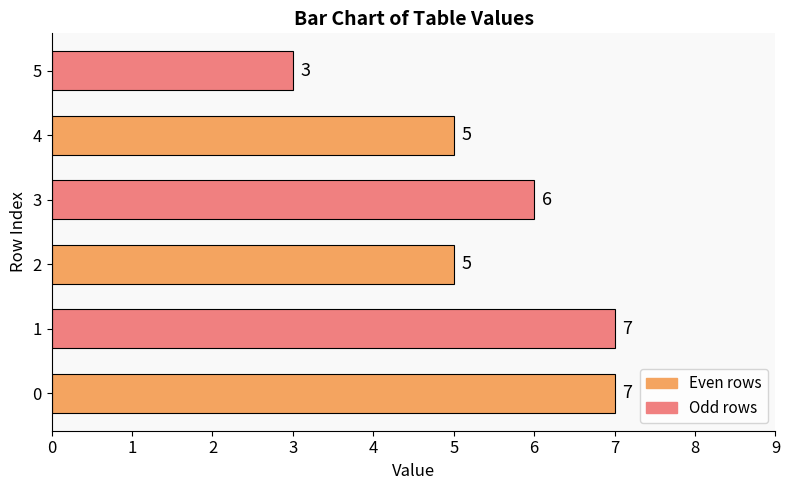

Is it true that the value at 3 is 2?

False